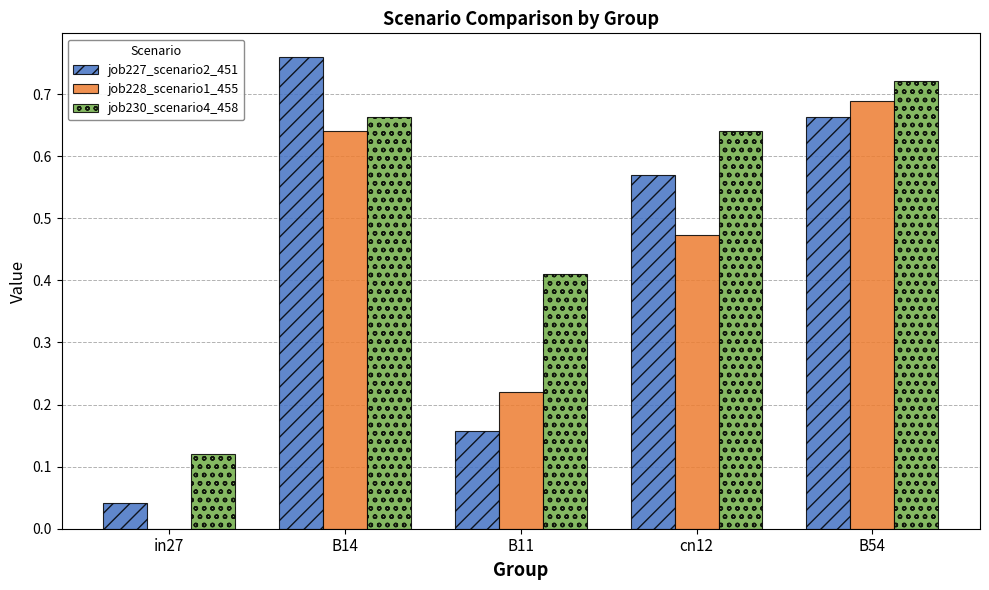

Between in27 and cn12, which series saw the biggest shift?

job227_scenario2_451